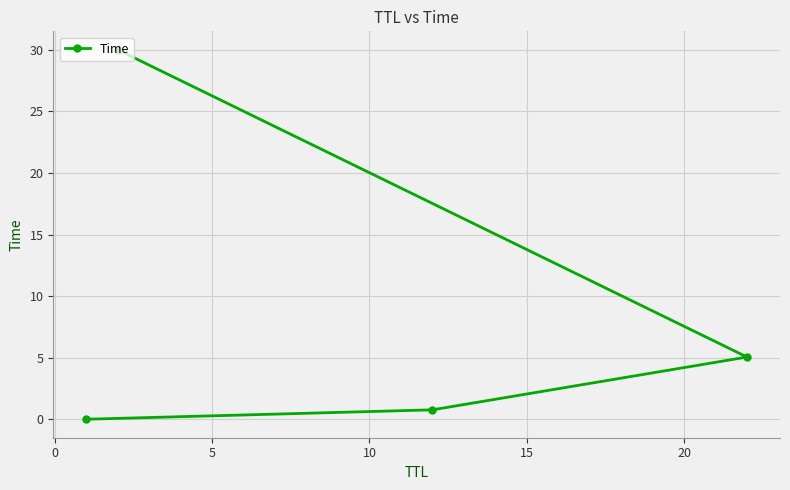

What is the sum of all values?

35.8